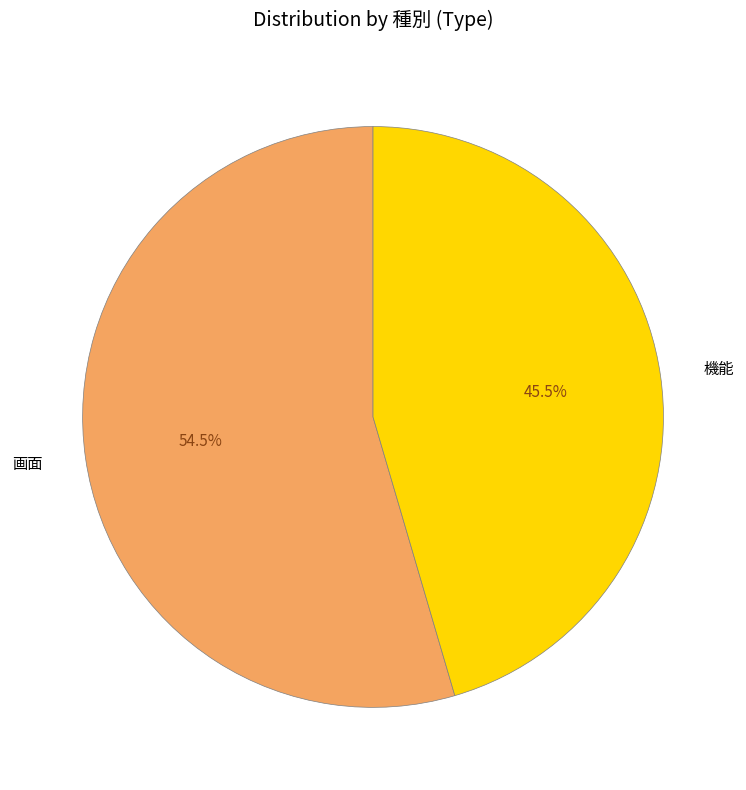

Is there any slice that represents more than half of the pie?

Yes